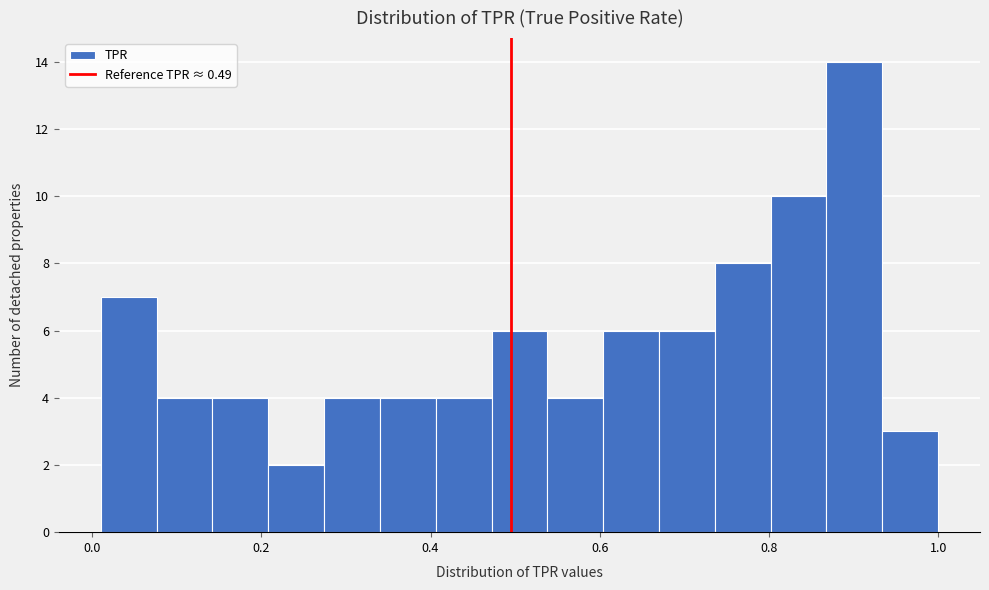

Read against the x-axis, roughly where is the centre of the tallest bar?

0.90